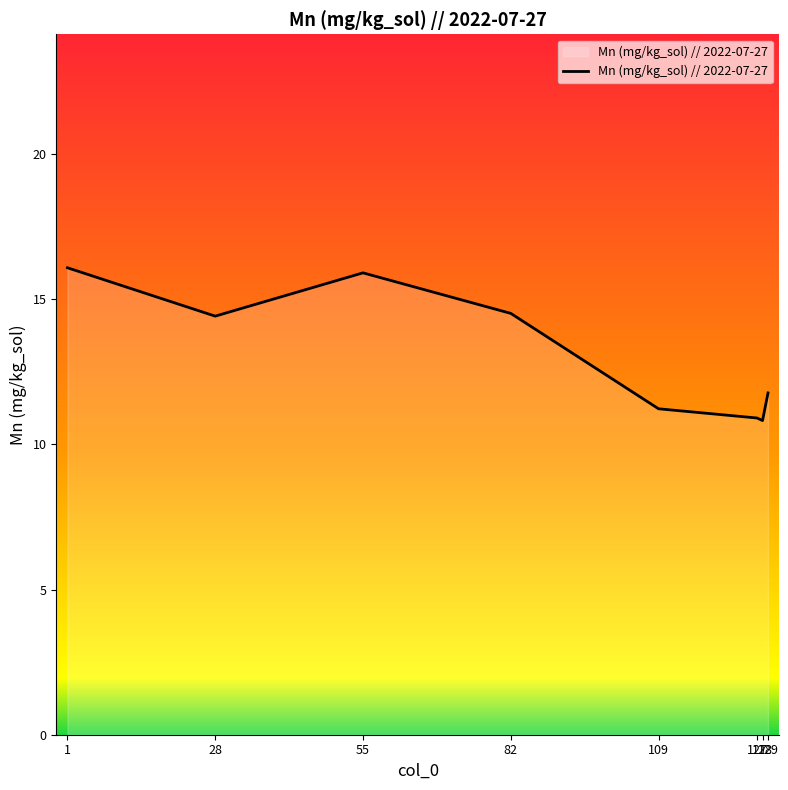

What is the difference between the maximum and minimum values?

5.3